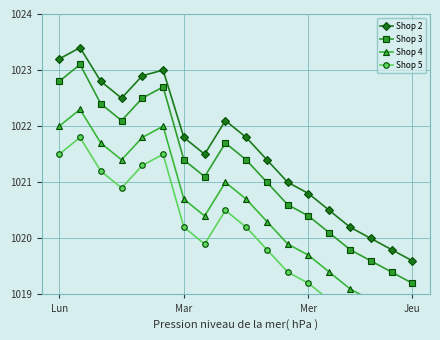

In Shop 2, how many points are lower than both neighbors (excluding endpoints)?

2